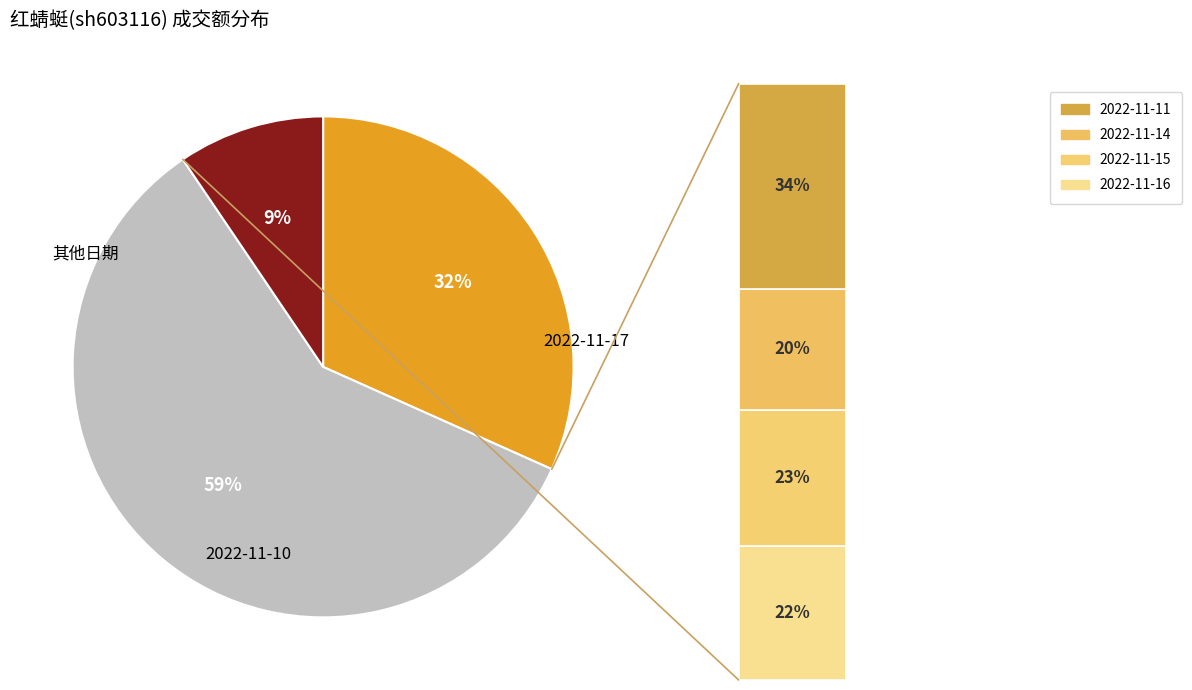

To the nearest percent, what is the average slice percentage?

17%